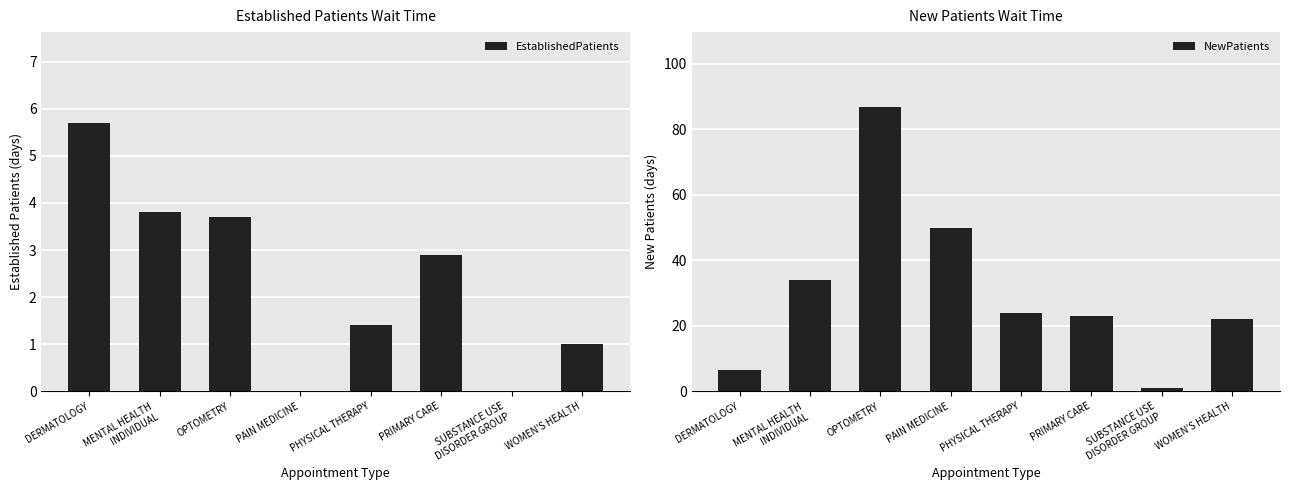

At SUBSTANCE USE
DISORDER GROUP, list the series in order from smallest to largest.

EstablishedPatients, NewPatients